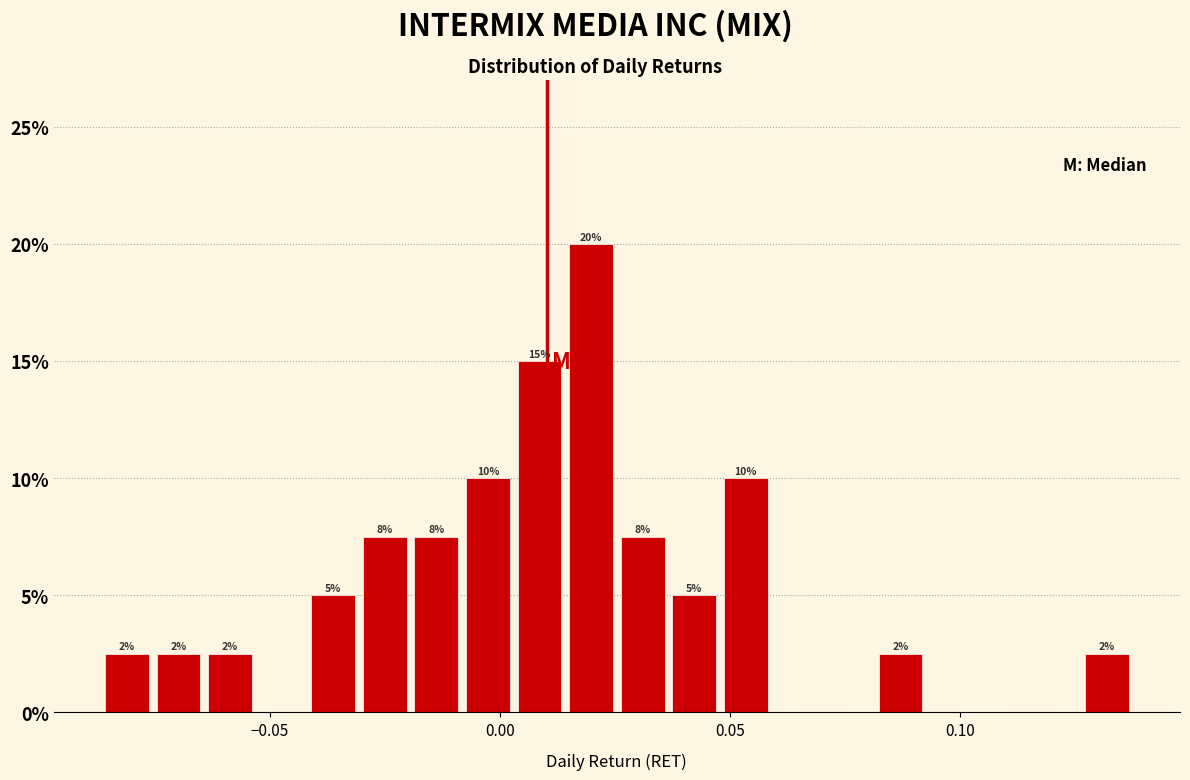

Around what value on the x-axis is the tallest bar? Give the approximate position of its centre, as read against the axis.

0.020